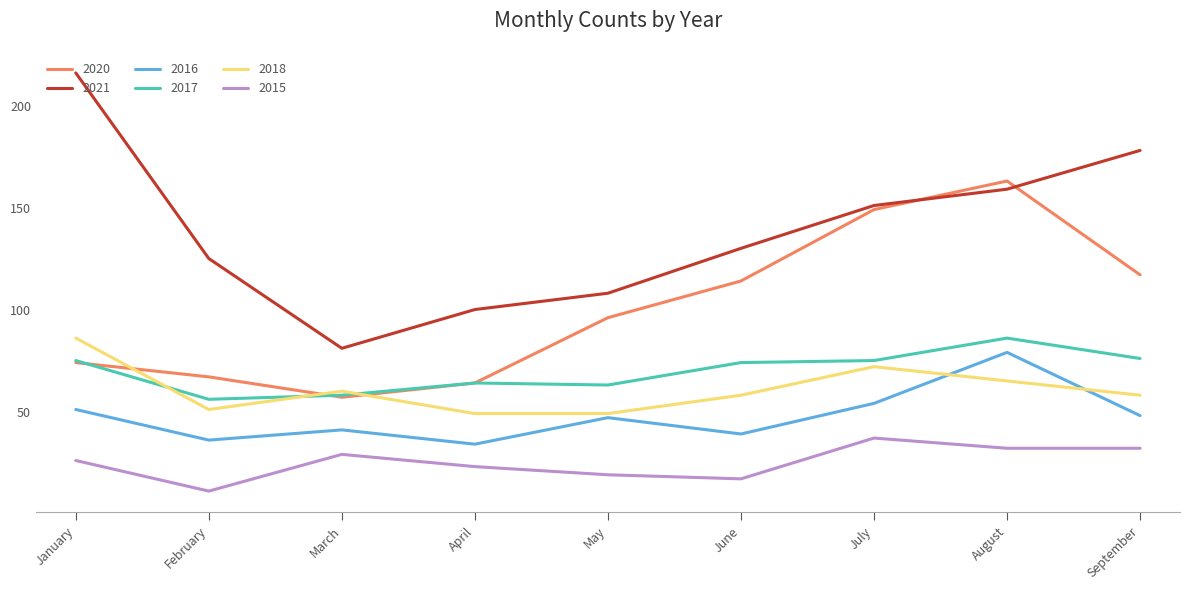

True or false: 2018 and 2021 intersect in this chart.

False